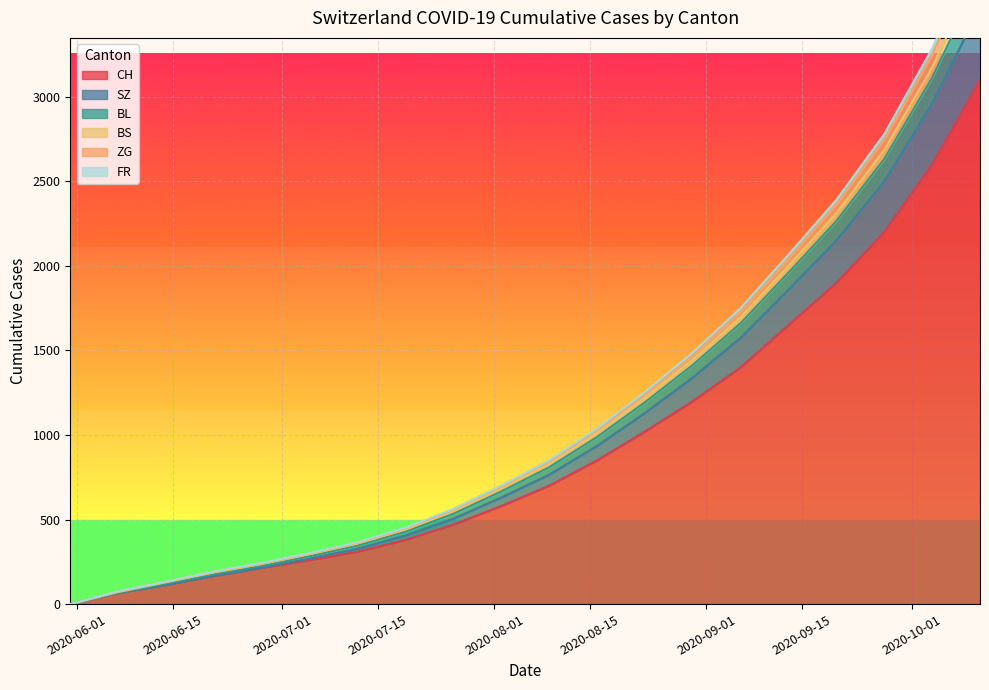

Count the number of categories in the chart.

20